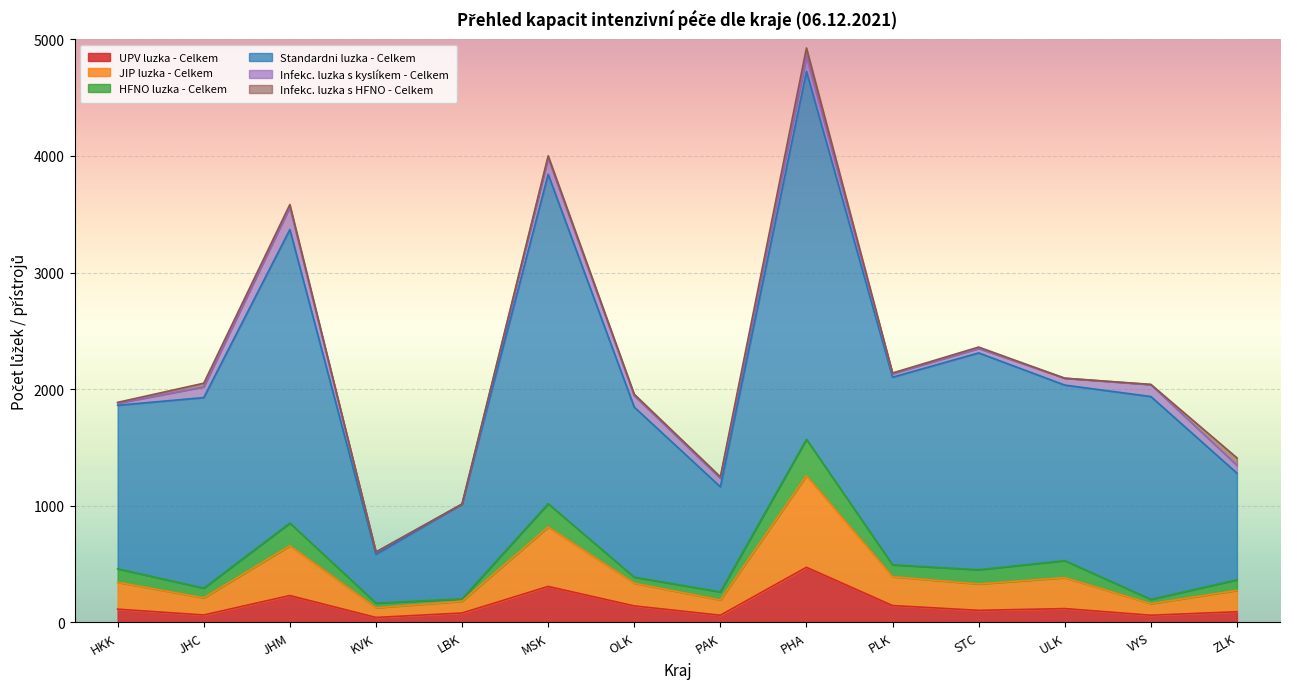

What is the maximum value for UPV luzka - Celkem?

473